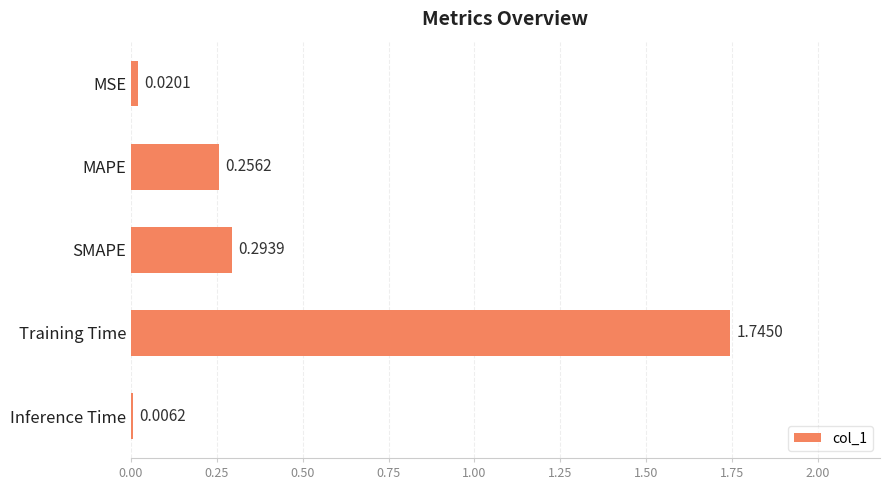

At which label is the value closest to 0?

Inference Time